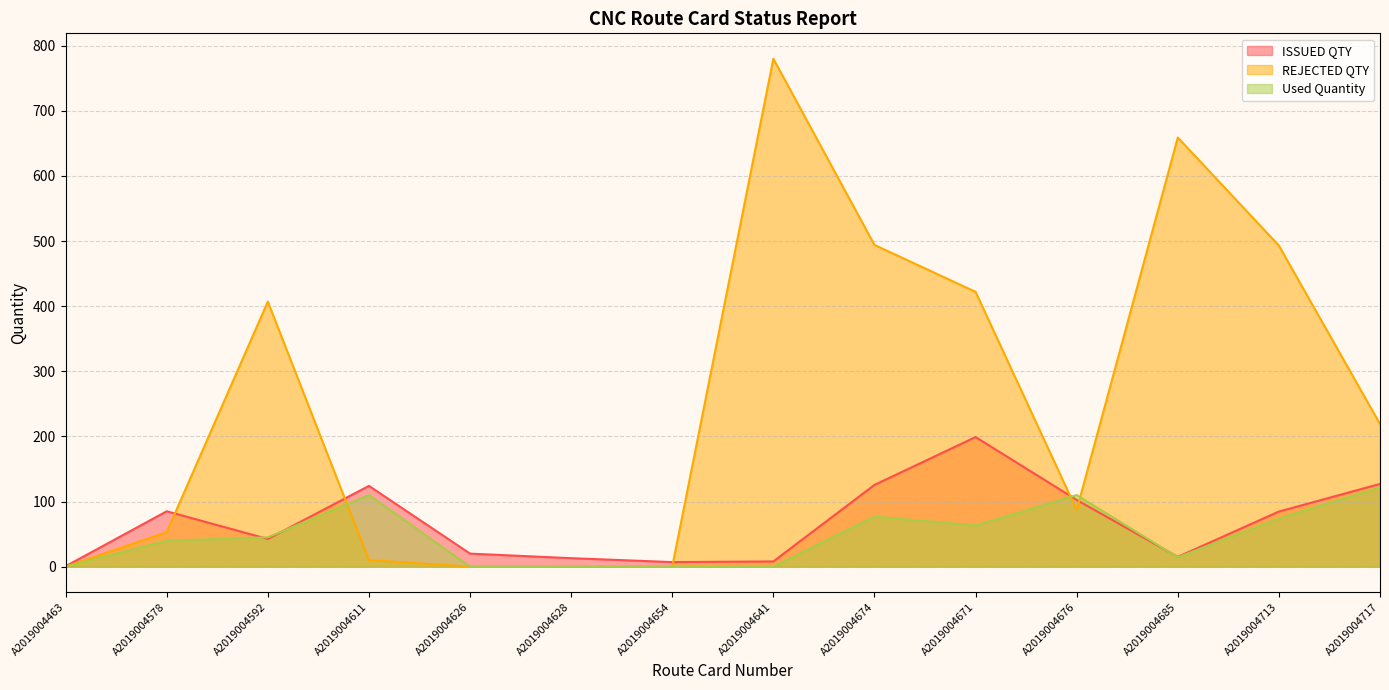

Which label corresponds to the largest value in the chart?

A2019004641